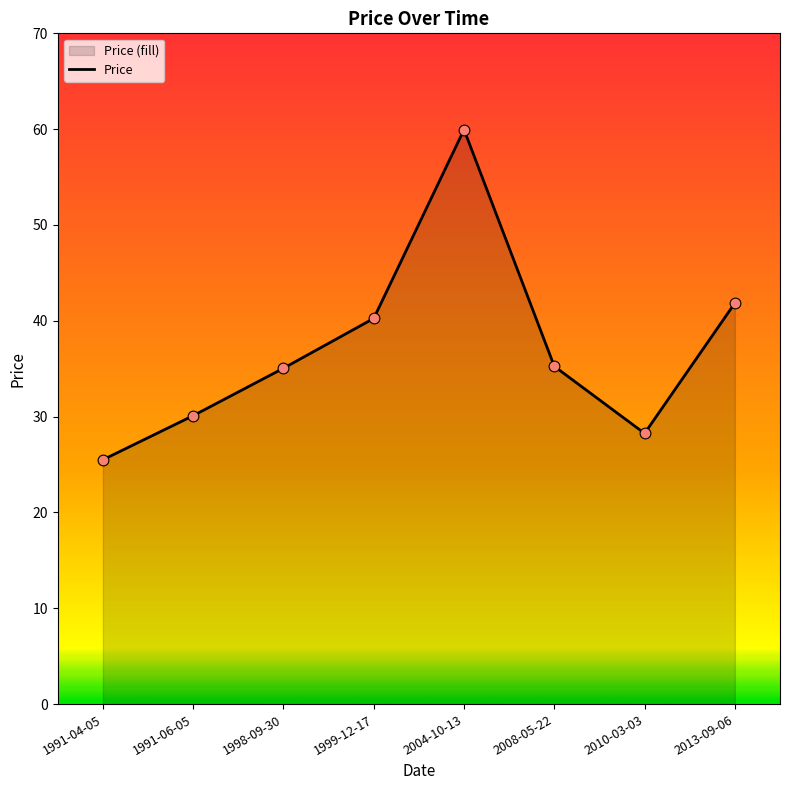

Between 1998-09-30 and 2008-05-22, which is larger?

2008-05-22